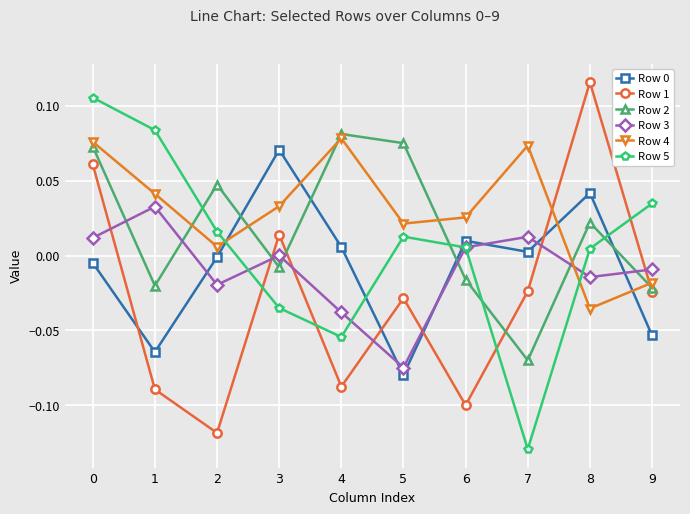

In Row 4, how many points are lower than both neighbors (excluding endpoints)?

3